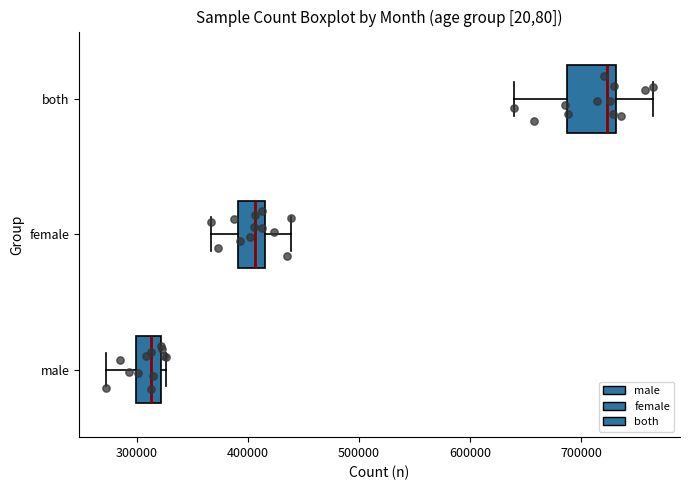

Reading bottom to top, read every box against the x-axis: the position of its median line, the range the box covers, and the ends of its whiskers. The values are not printed on the chart, so give them approximately, as read against the axis.

male: median 310000, box 300000 to 320000, whiskers 270000 to 330000
female: median 410000, box 390000 to 420000, whiskers 370000 to 440000
both: median 720000, box 690000 to 730000, whiskers 640000 to 760000